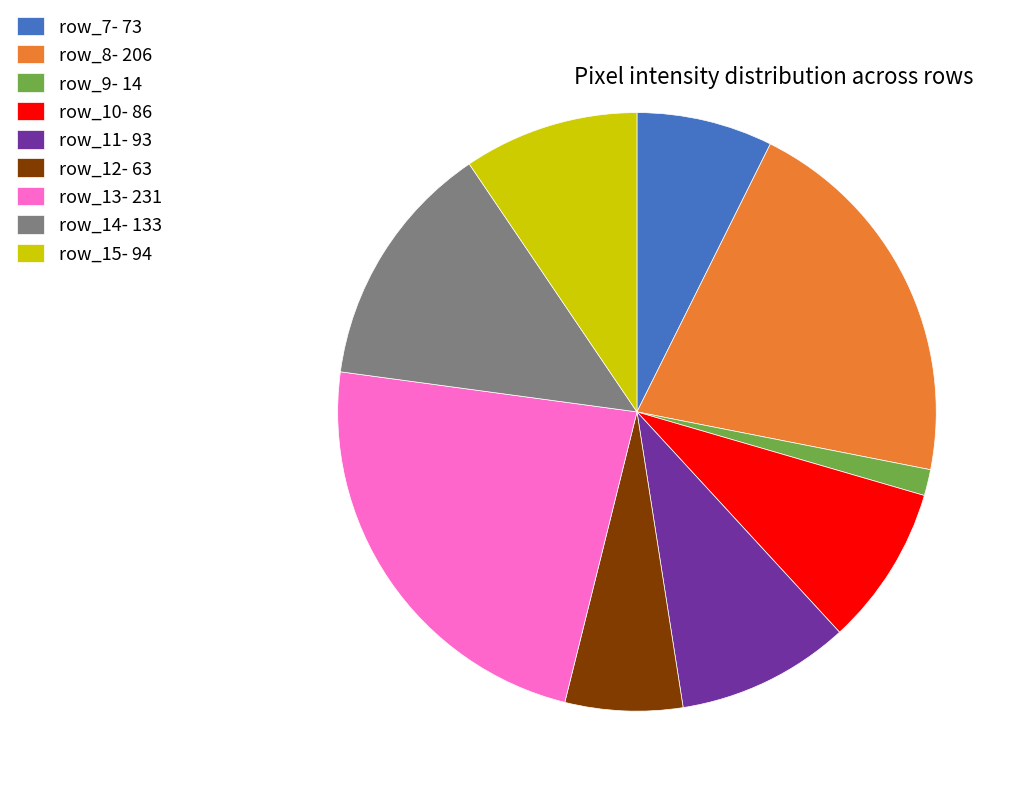

Is there any slice that represents more than half of the pie?

No